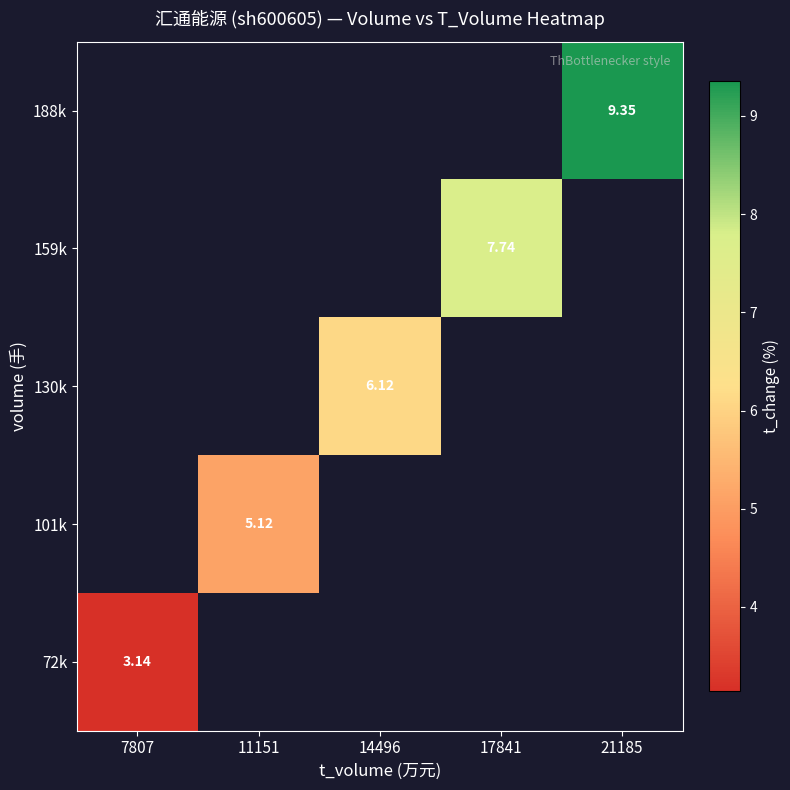

At how many categories does at least one series exceed 9?

1